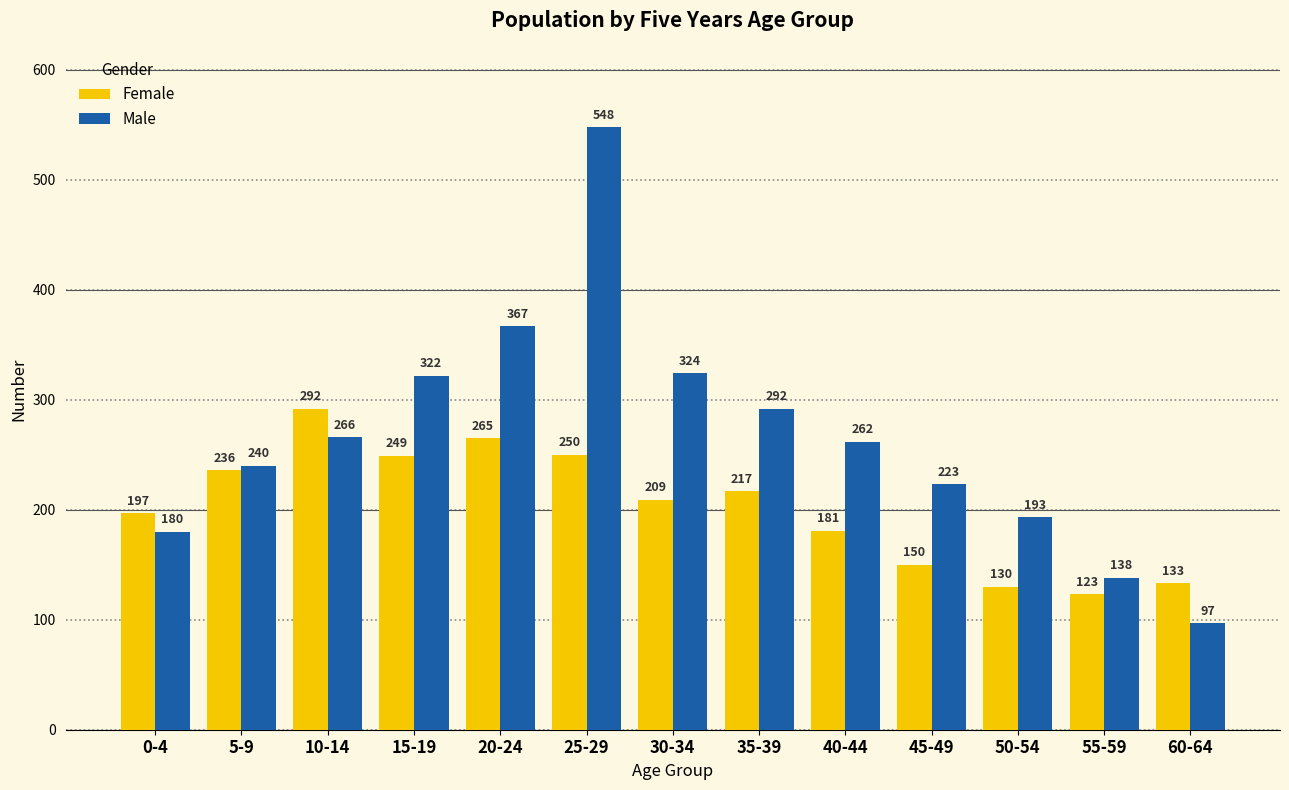

Is it true that Female equals 150 at 45-49?

True